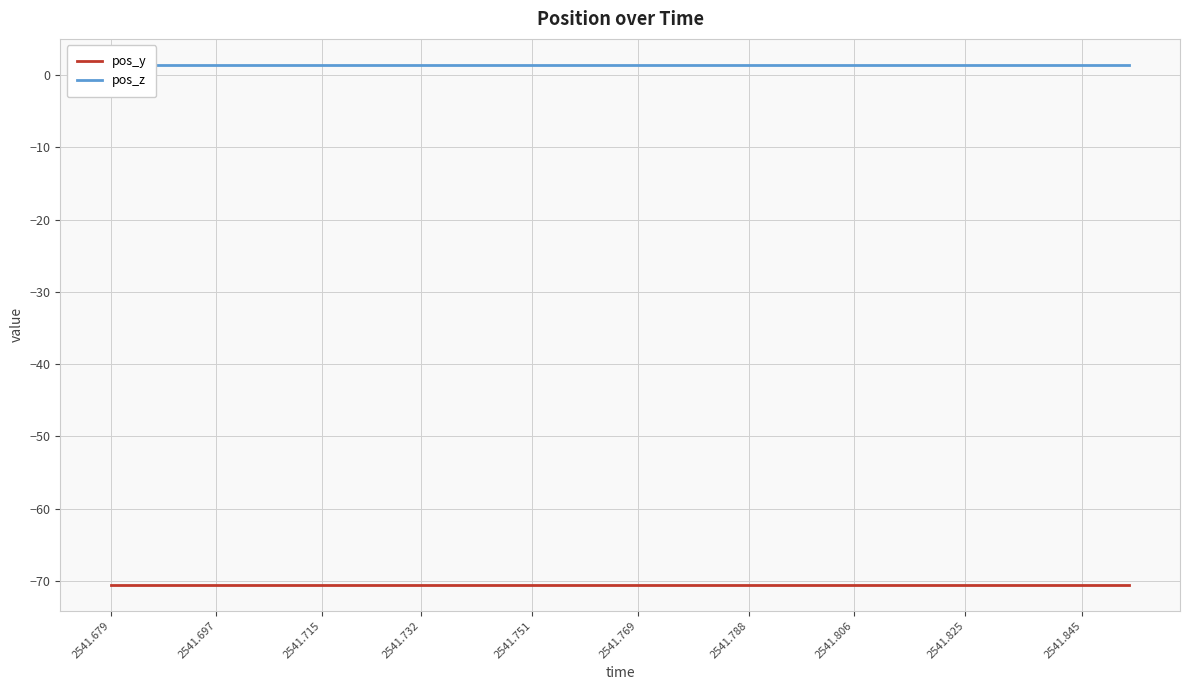

What is the greatest value displayed?

1.4